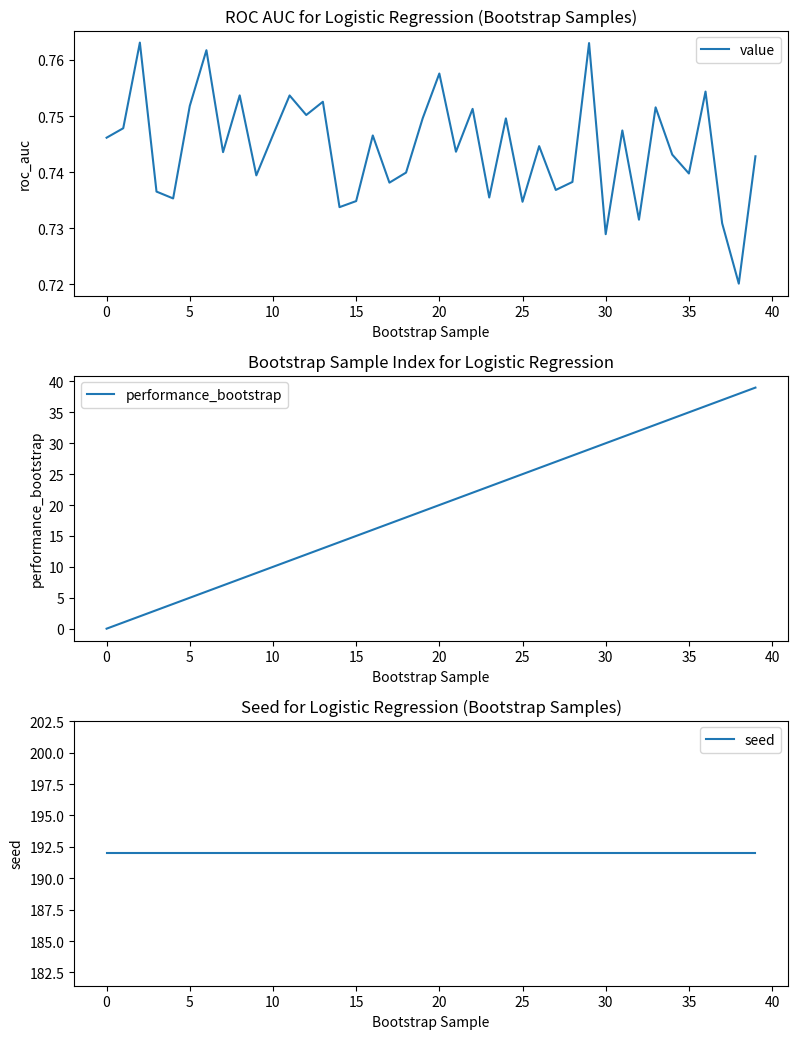

What is the value of the value point at the 39th from the left?

0.7